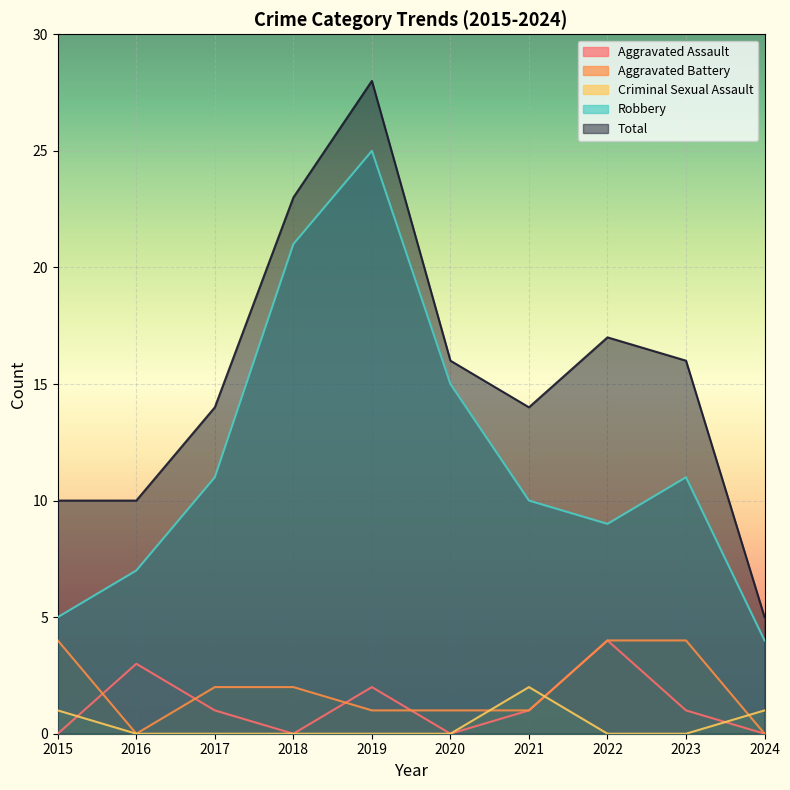

What is the total value across all series at 2019?

56